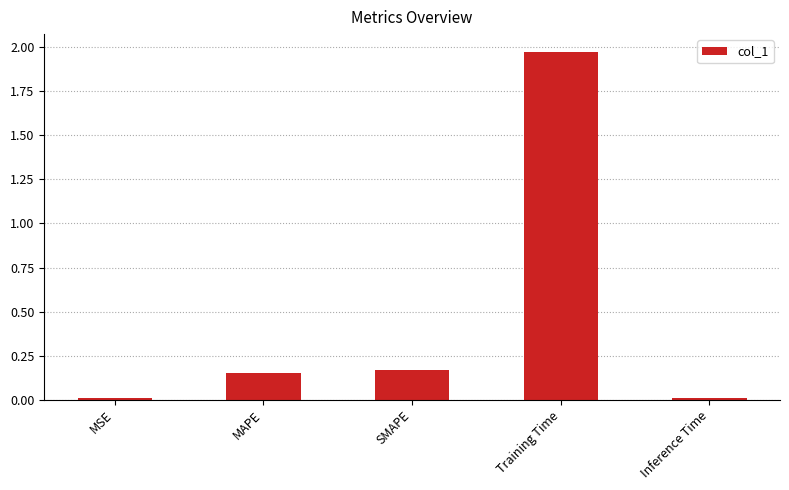

Between Training Time and SMAPE, which is larger?

Training Time